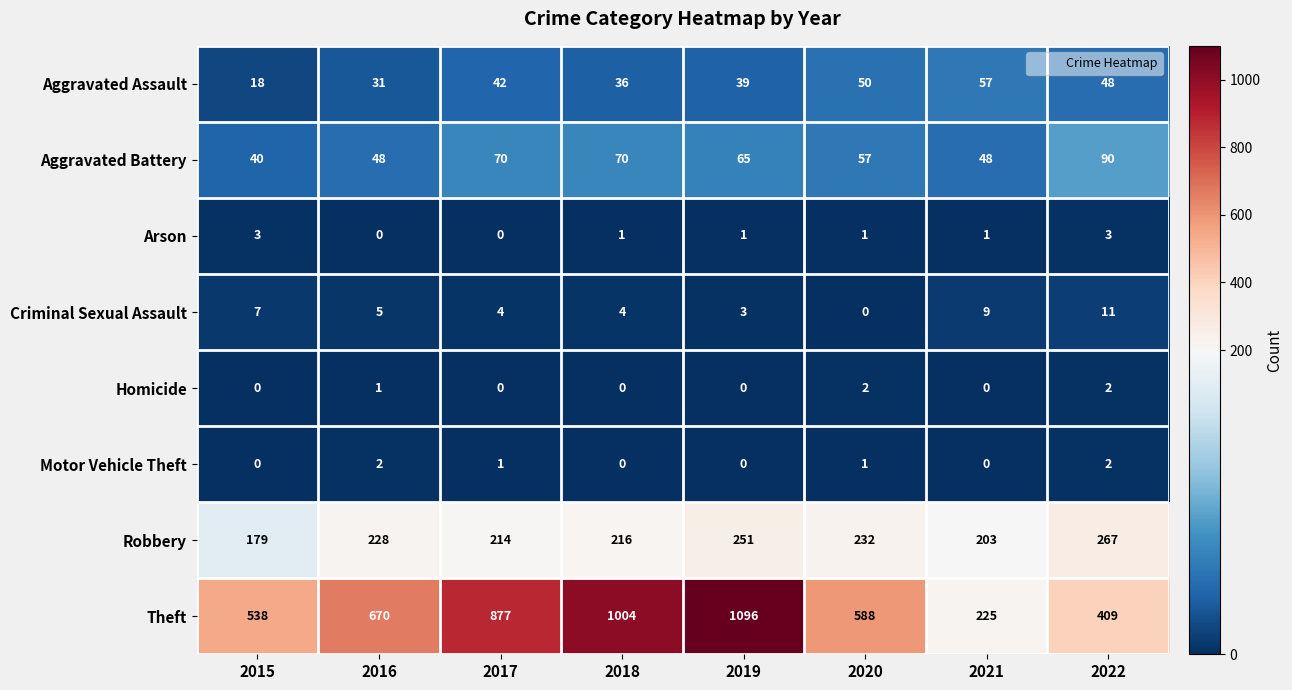

What is the approximate value of Robbery at 2019, to the nearest 10?

250